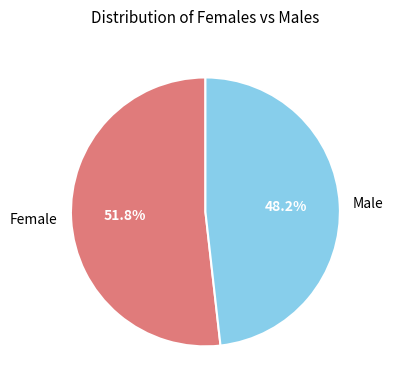

Combined, do Male and Female account for over 50%?

Yes